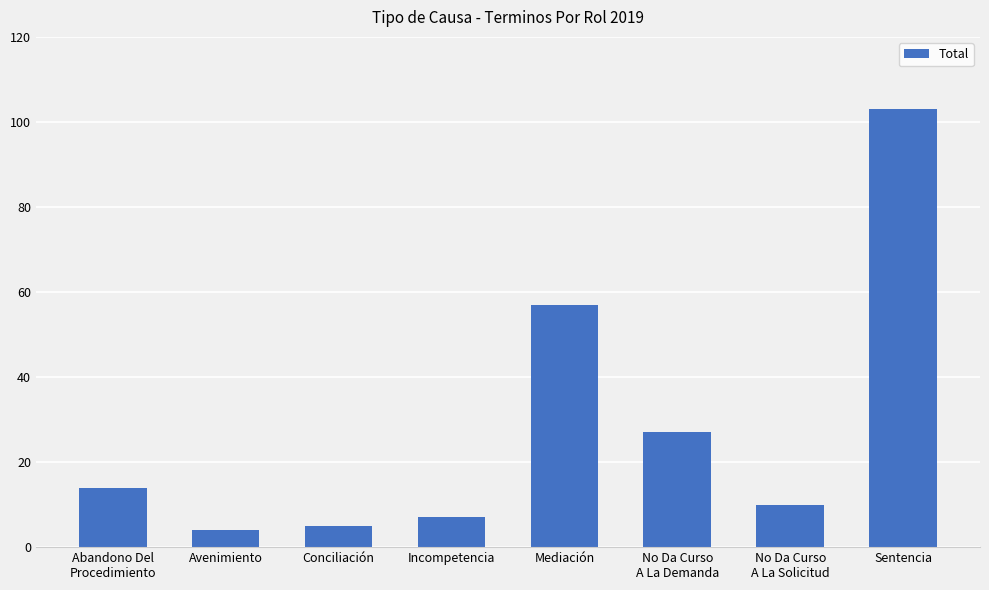

Reading left to right, what are all the values shown in this chart?

14	4	5	7	57	27	10	103